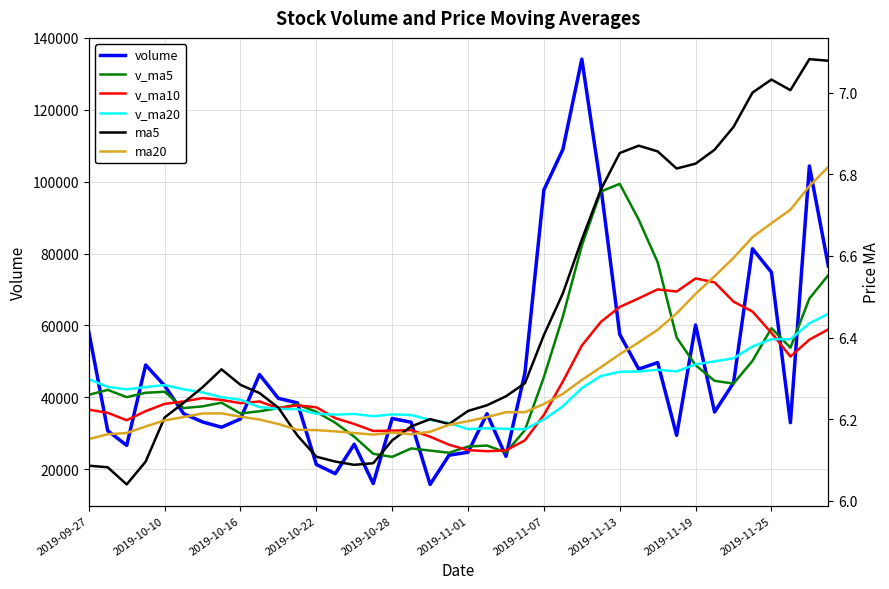

What is the minimum value for volume?

15775.3